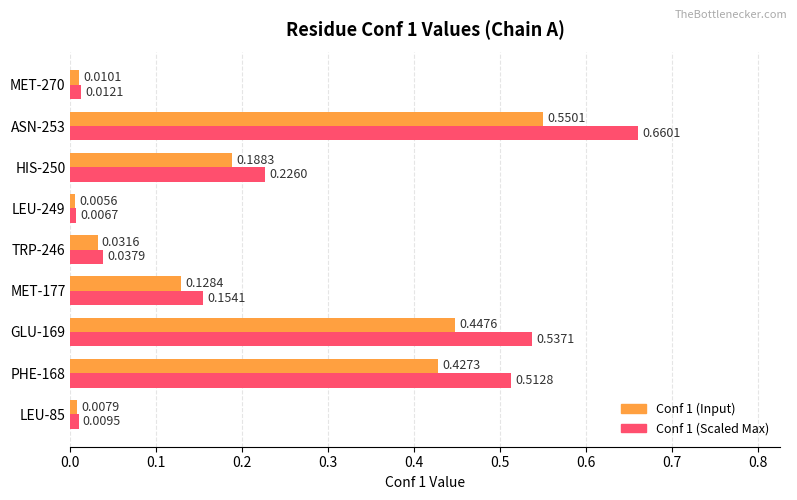

Which series has the largest total across all categories?

Conf 1 (Scaled Max)